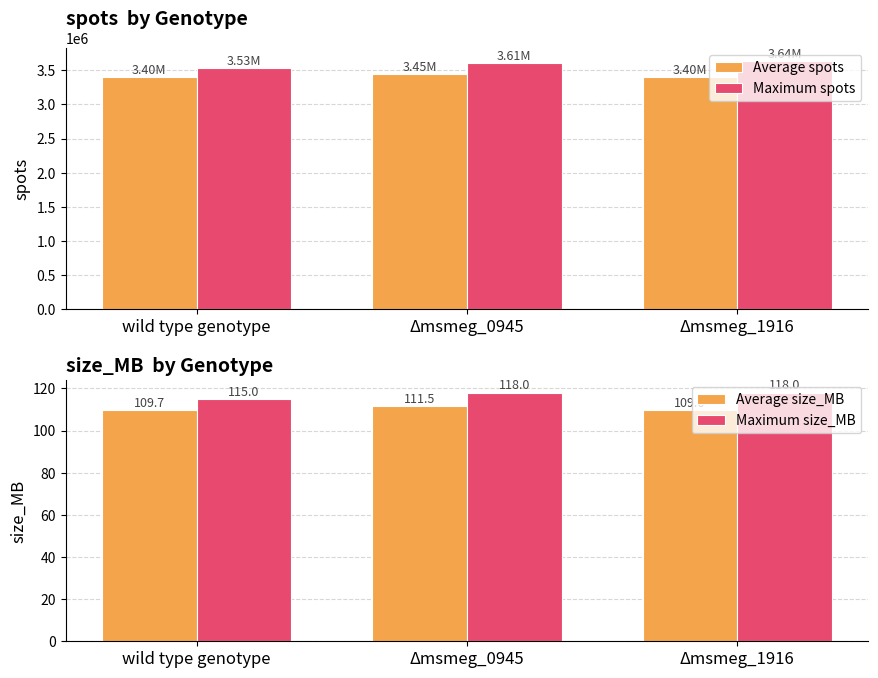

At which label does Average size_MB reach its peak?

Δmsmeg_0945